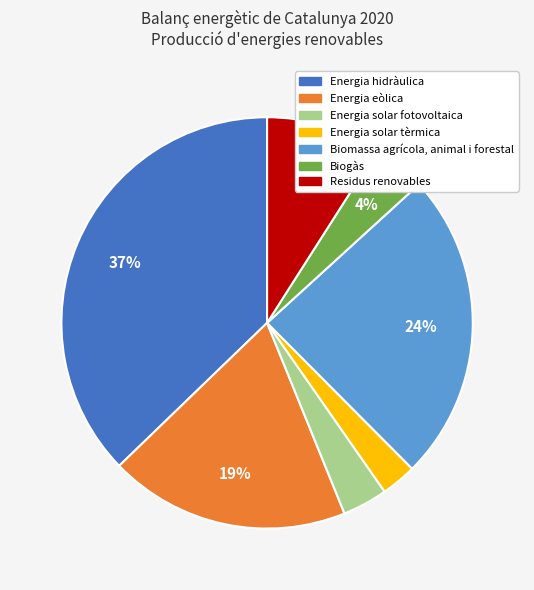

Do Energia hidràulica and Biomassa agrícola, animal i forestal together represent more than half of the pie?

Yes